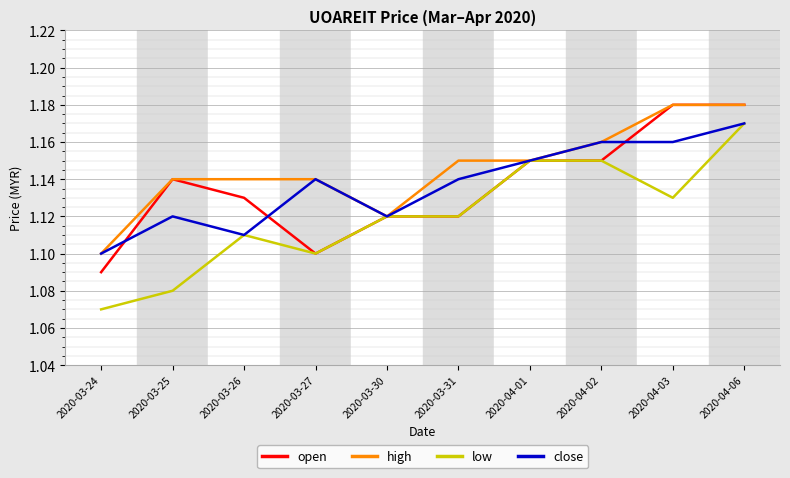

Which series changed the most between 2020-04-02 and 2020-04-06?

open